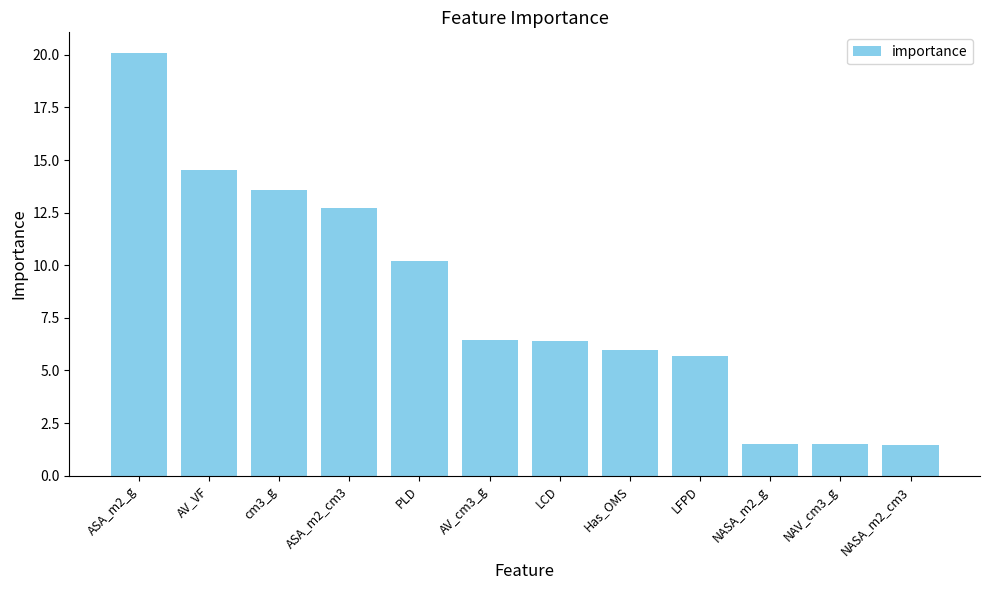

Which category has the highest value across all series?

ASA_m2_g